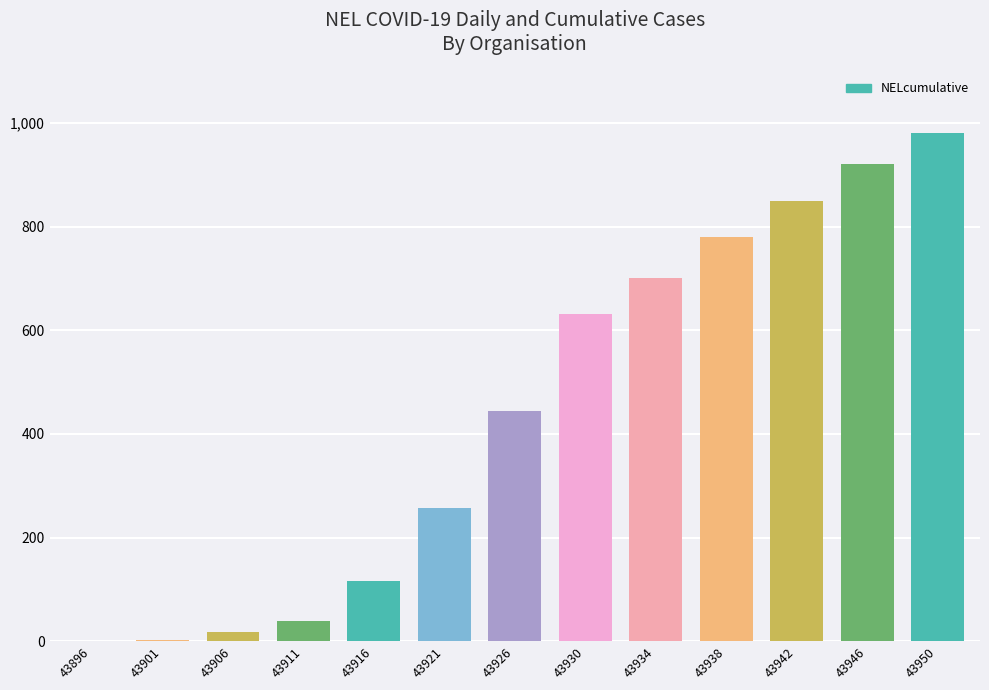

At which category does the chart reach its peak across all series?

43950